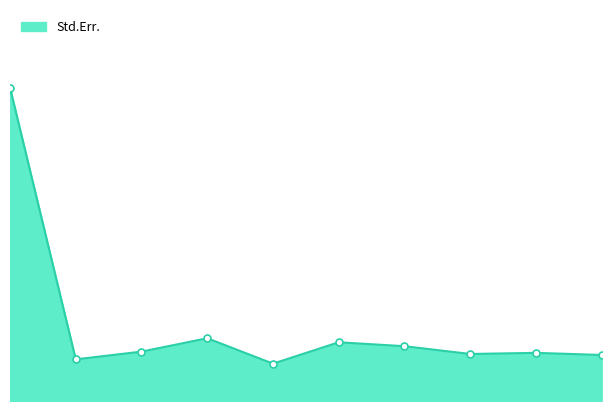

Is this an area chart (filled region under the line)?

Yes